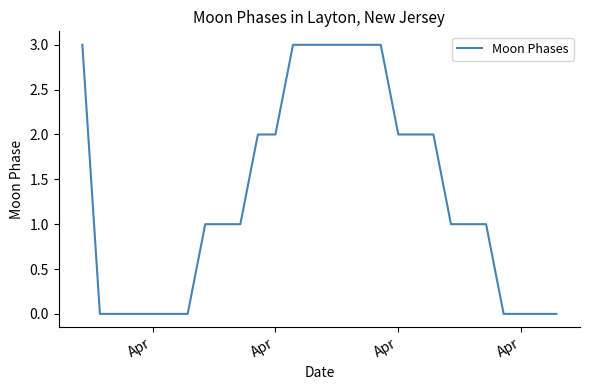

How many lines are shown in the chart?

1